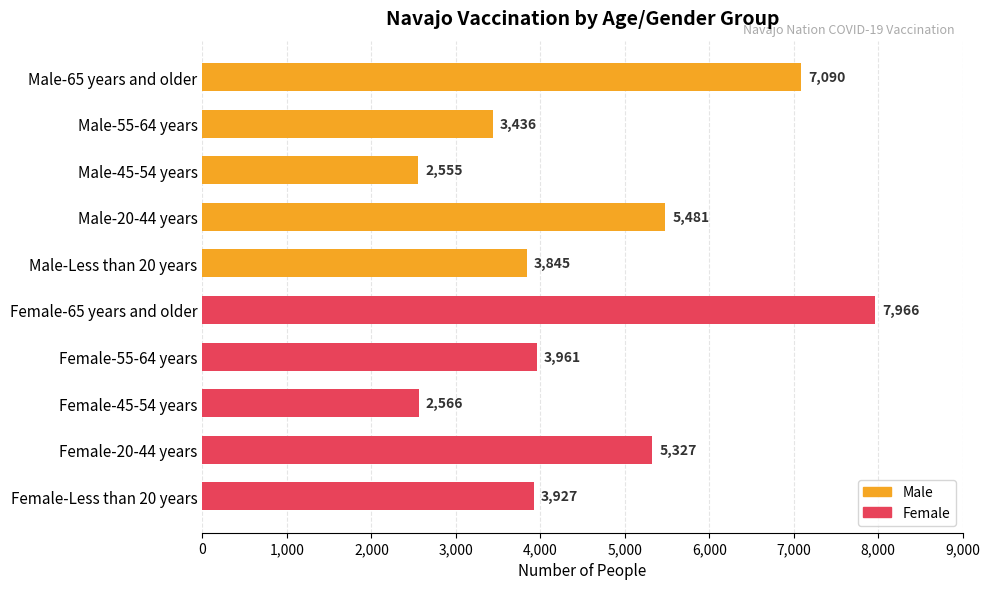

List the labels in order of value, largest first.

Female-65 years and older, Male-65 years and older, Male-20-44 years, Female-20-44 years, Female-55-64 years, Female-Less than 20 years, Male-Less than 20 years, Male-55-64 years, Female-45-54 years, Male-45-54 years